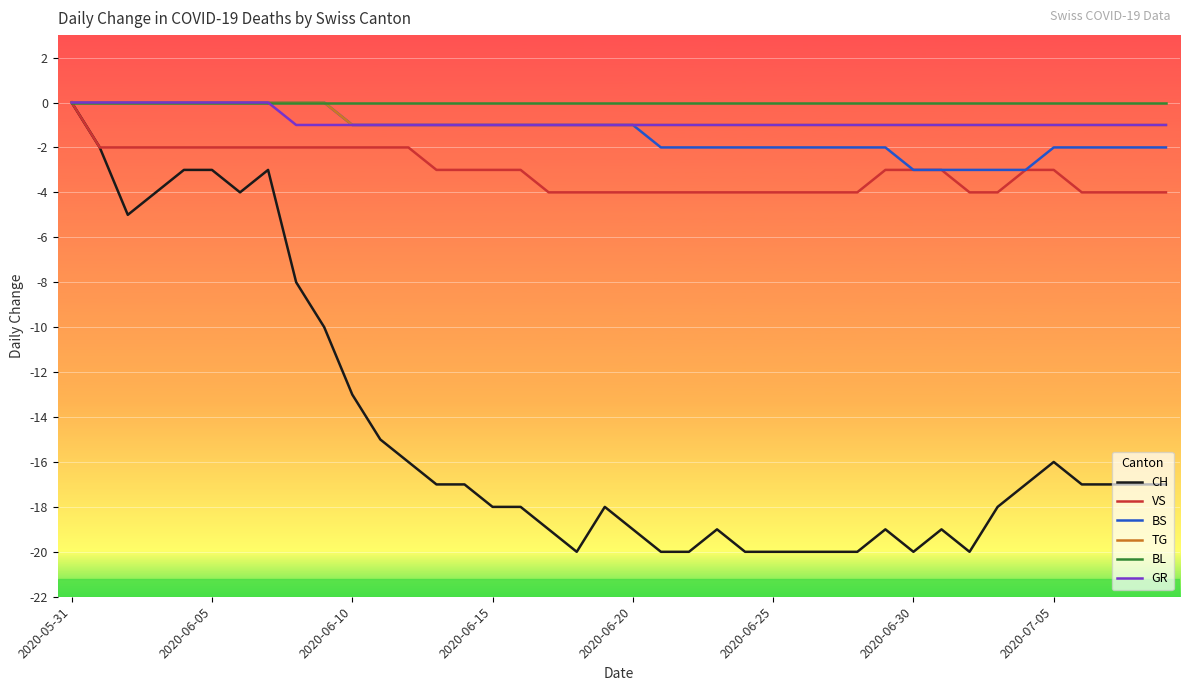

Which series has the largest range (max minus min)?

CH